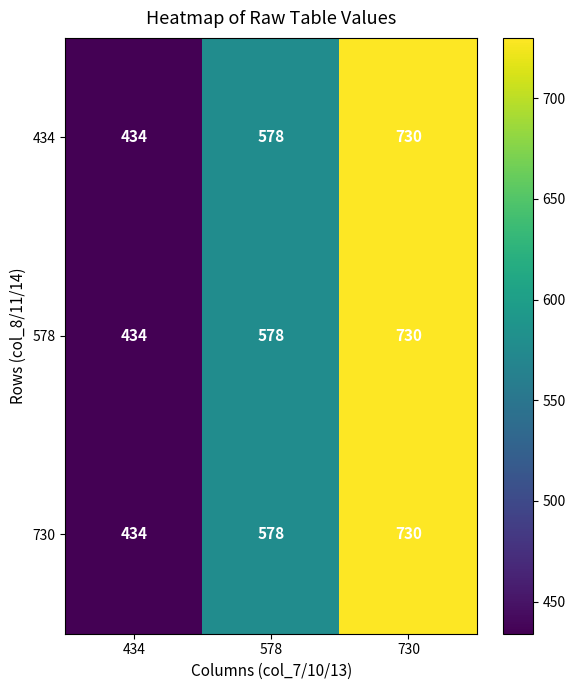

What is the difference between the maximum and minimum values in the 434 series?

296